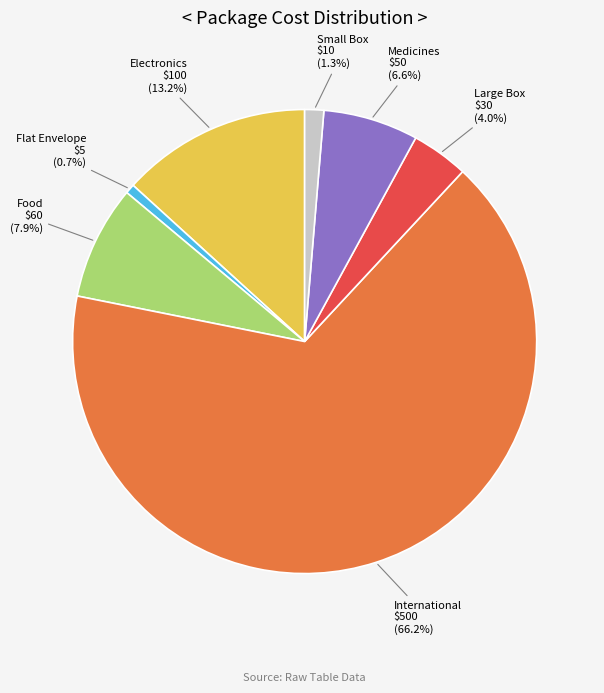

How much of the chart is everything except Medicines?

93.4%